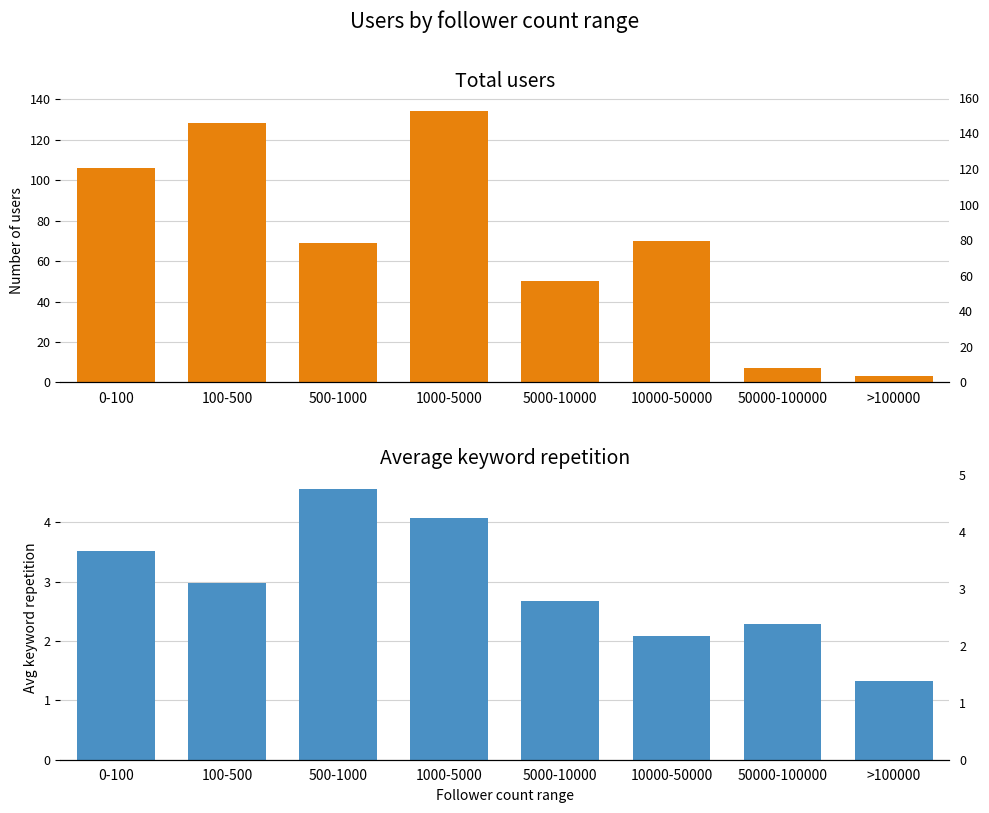

How many distinct data groups are displayed?

2